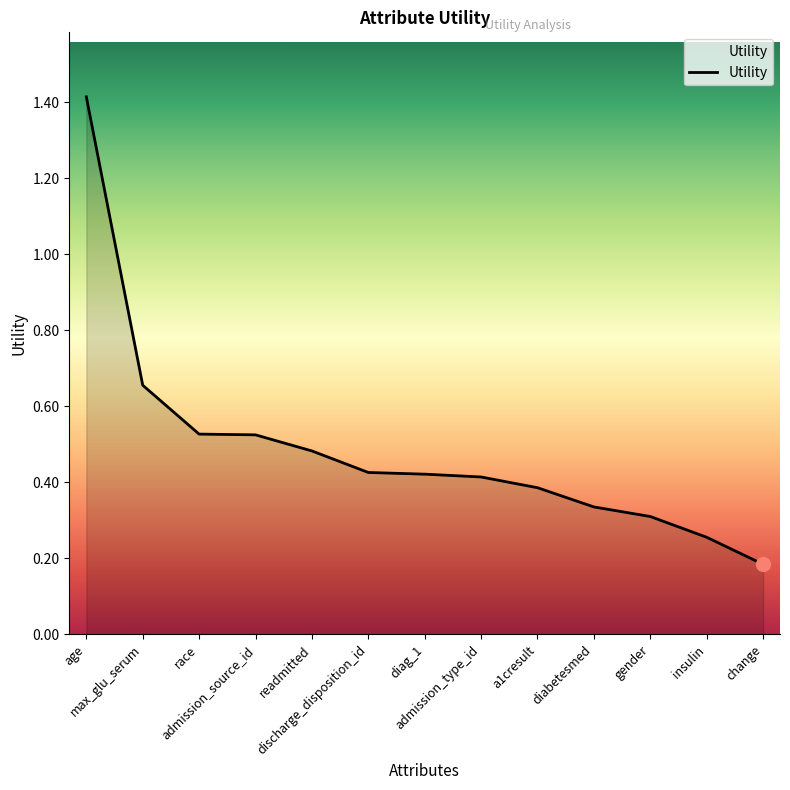

What is the greatest value displayed?

1.4